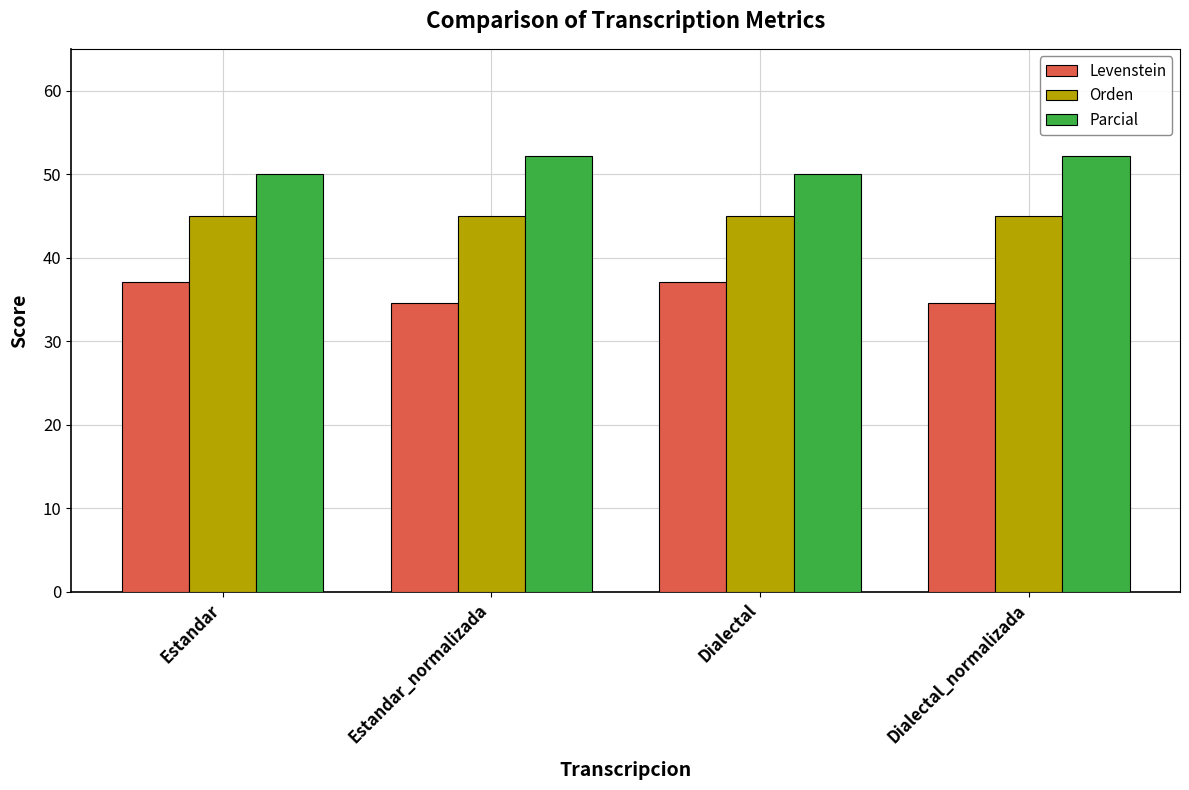

What is the difference between the highest and lowest values at Dialectal_normalizada?

17.6